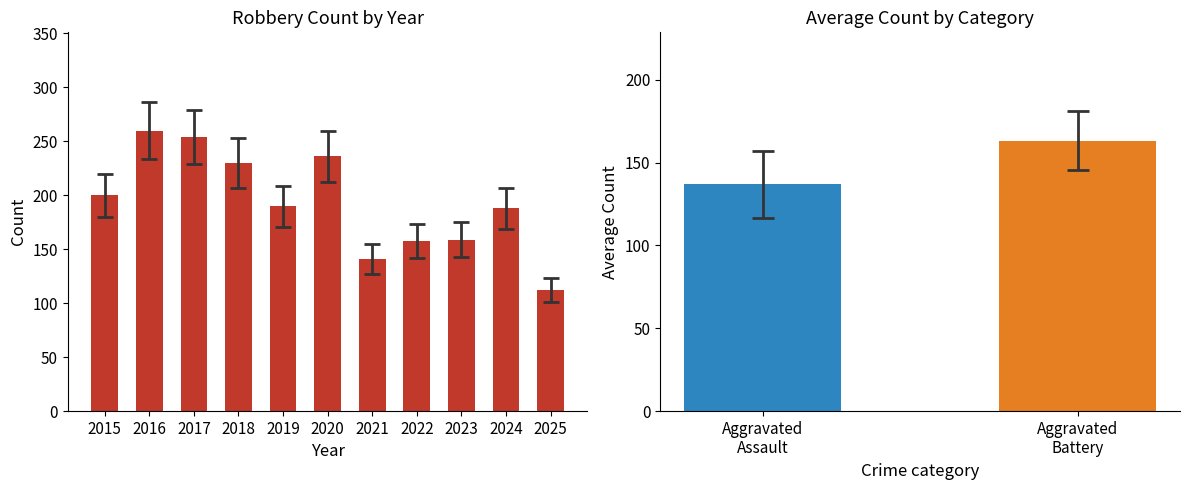

Which has a higher value, 2019 or 2025?

2019